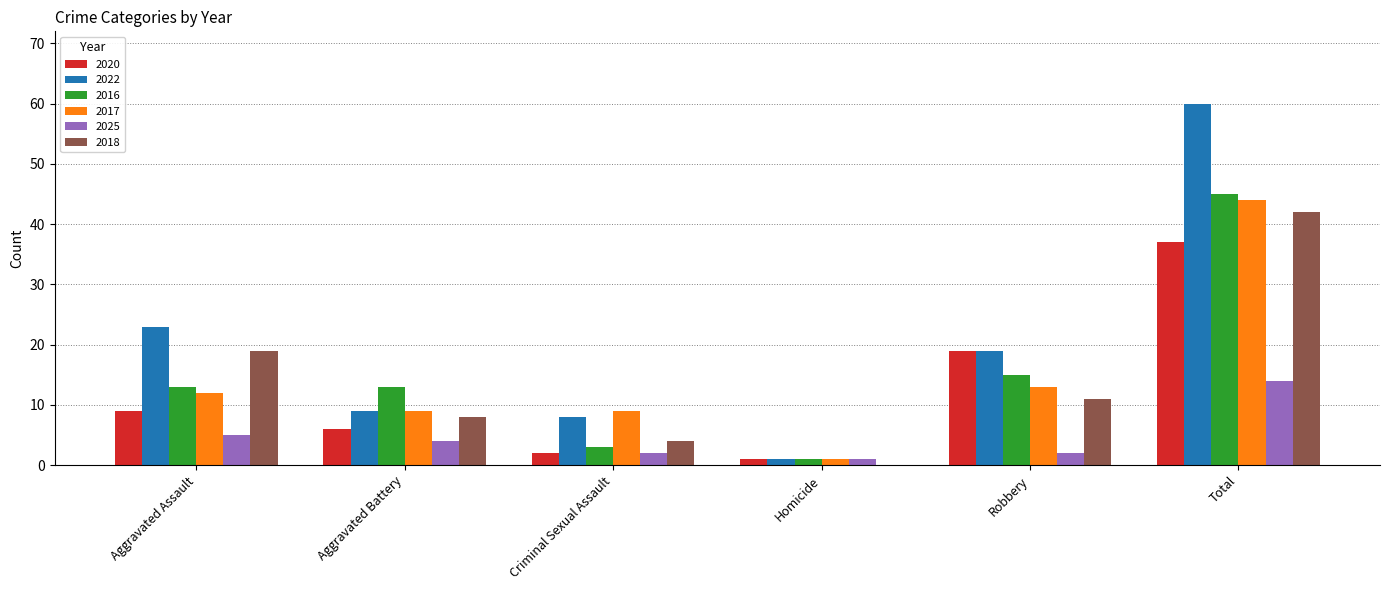

Is it true that 2017 equals 6 at Aggravated Assault?

False